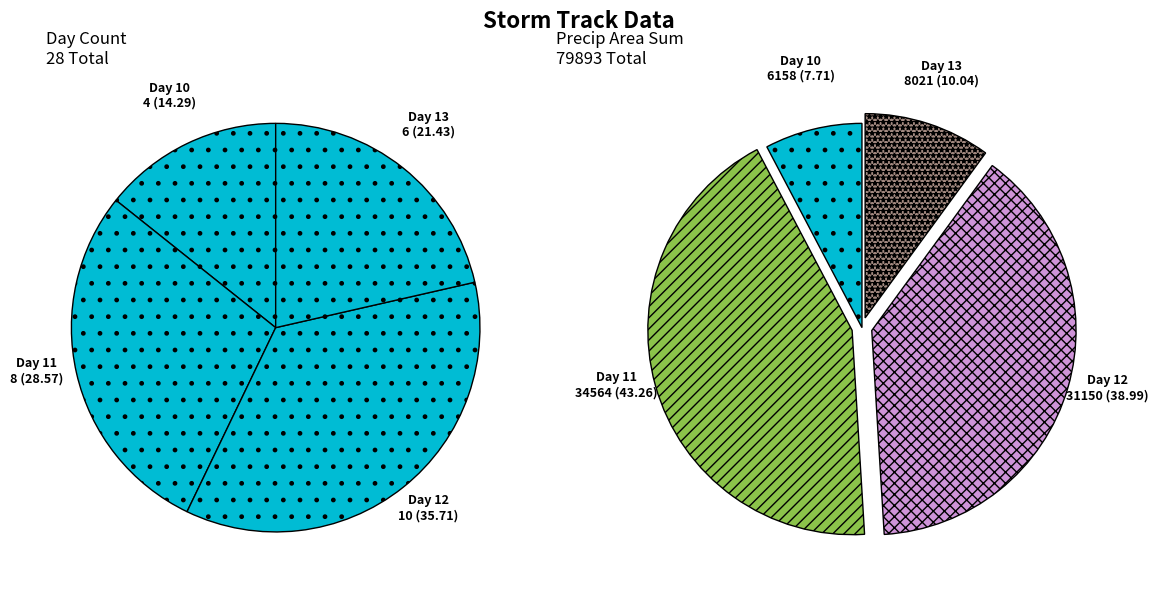

To the nearest percent, what portion does 11 represent?

29%